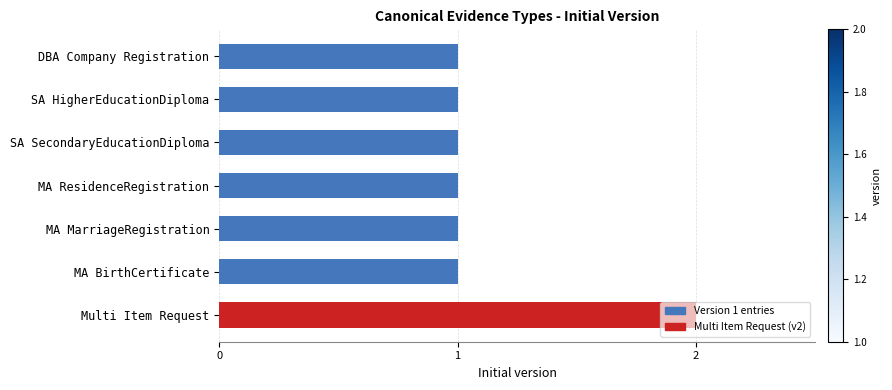

What is the label of the 3rd bar from the bottom?

MA MarriageRegistration